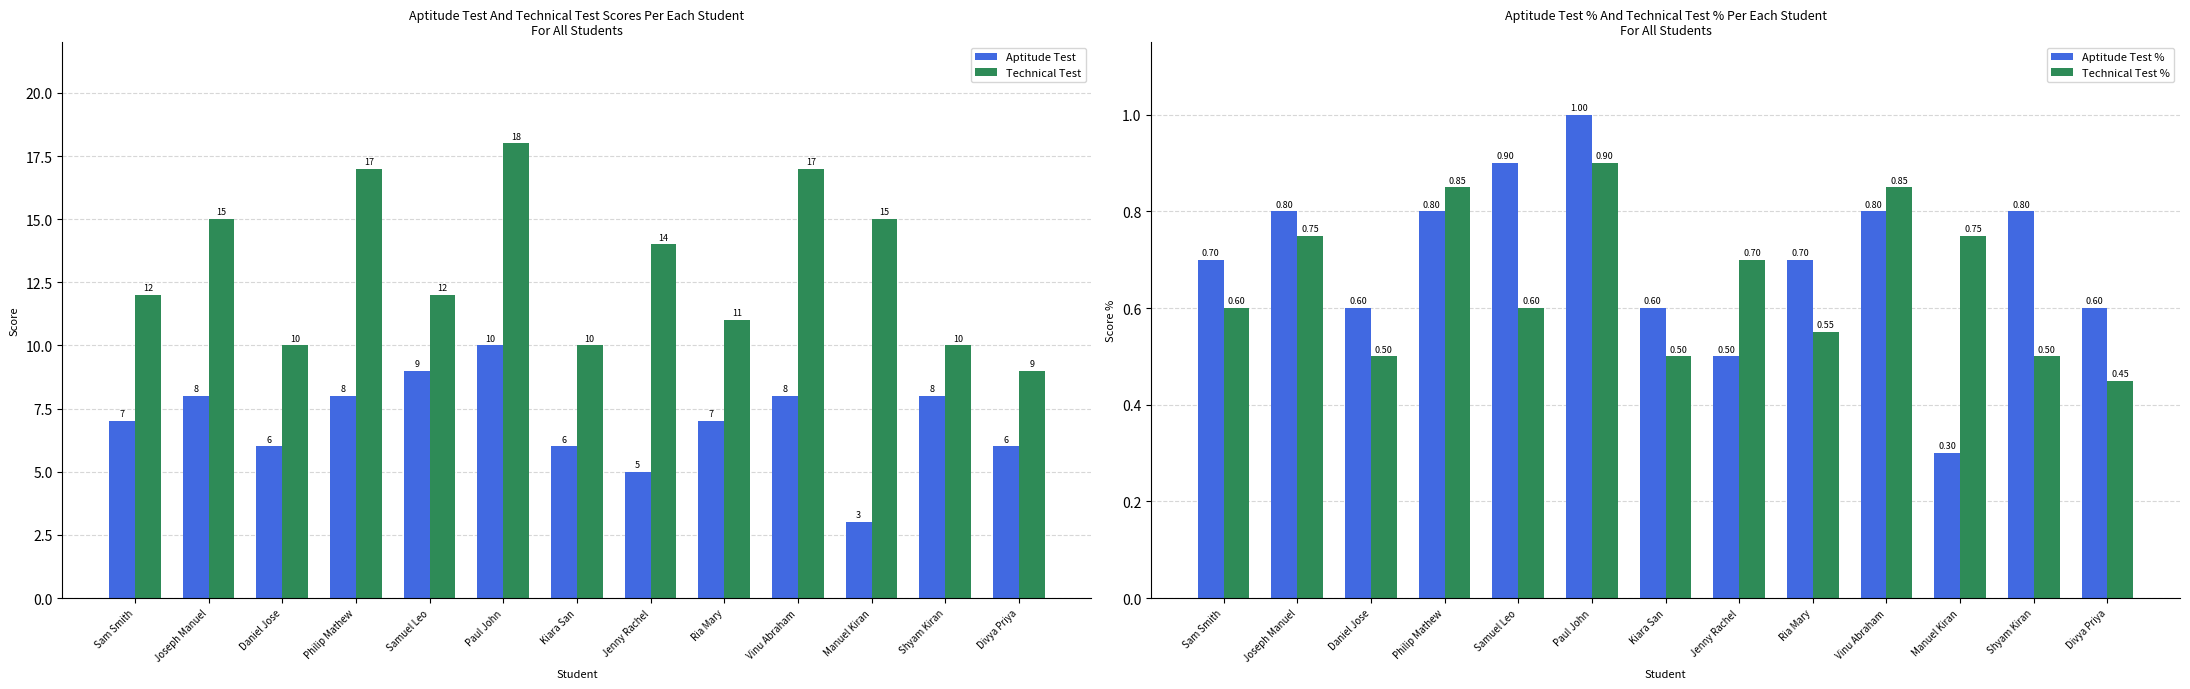

Count the number of categories in the chart.

13